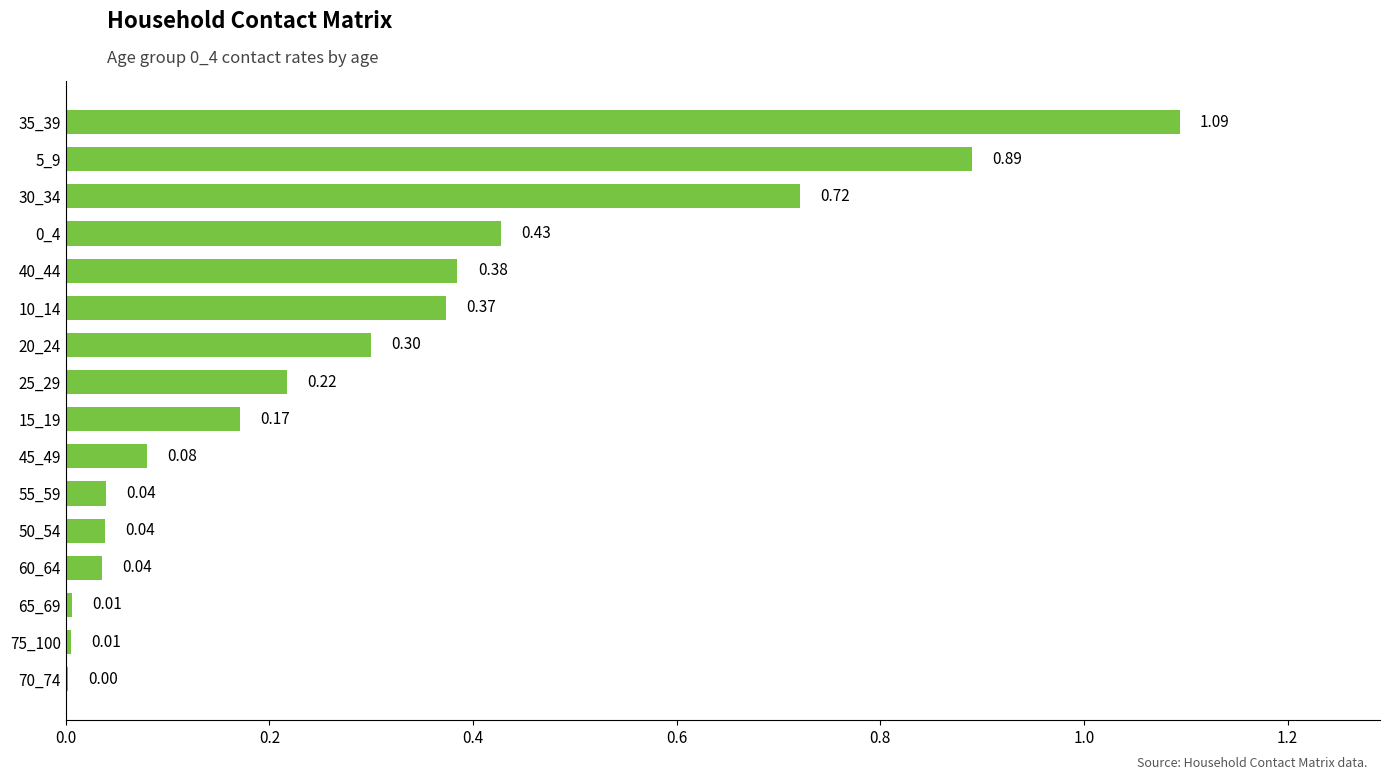

What is the sum of all values?

4.8